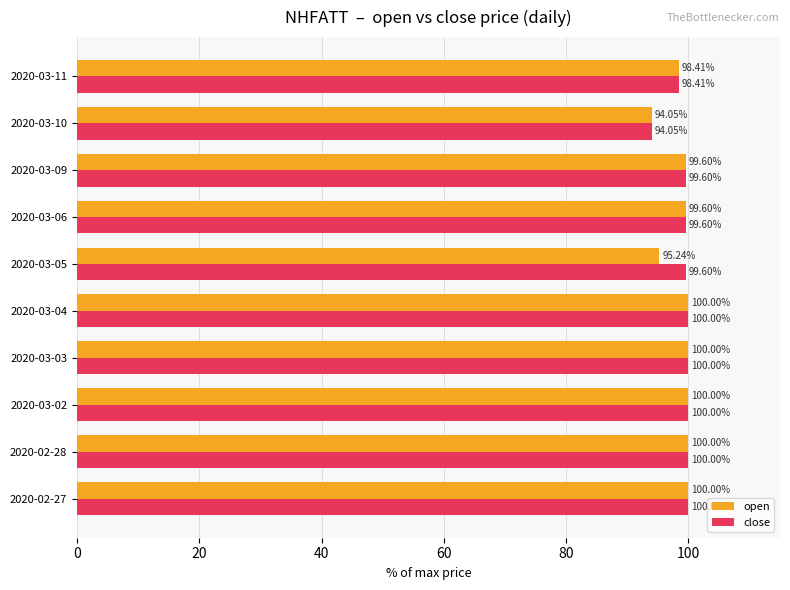

At how many categories does at least one series exceed 95?

9